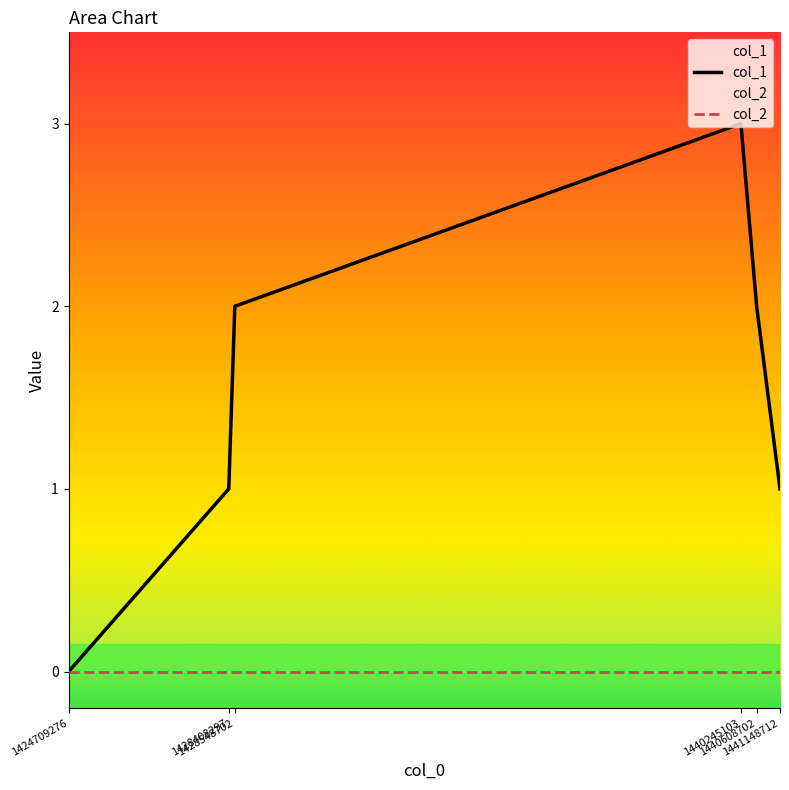

What is the difference between the highest and lowest values at 1440245103?

3